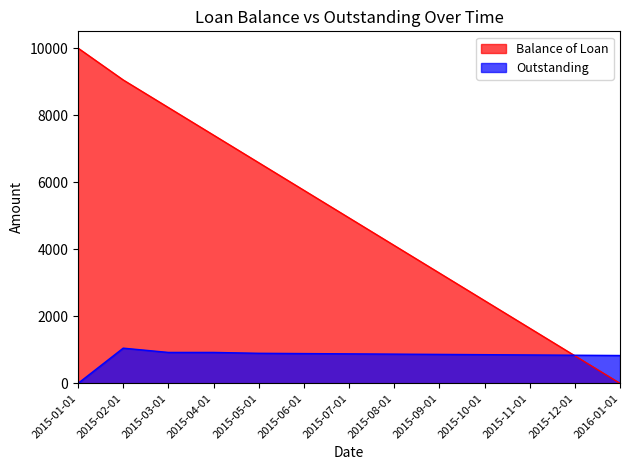

Is the value of Balance of Loan at 2016-01-01 greater than the value of Outstanding at 2015-09-01?

No